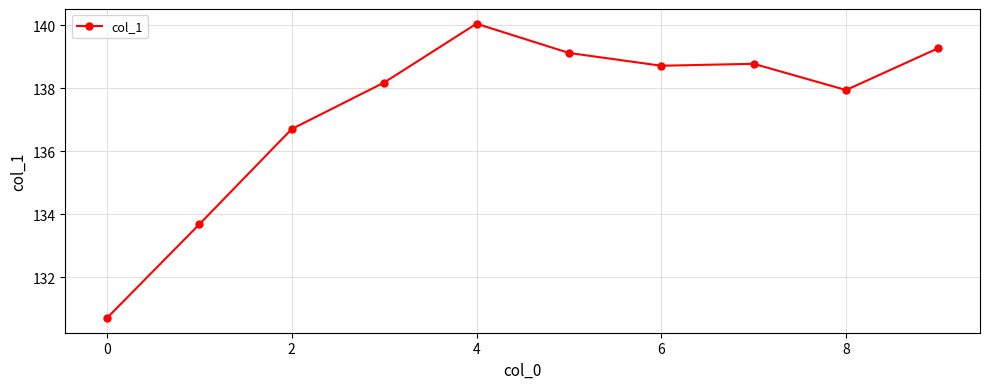

What is the maximum value shown in the chart?

140.0